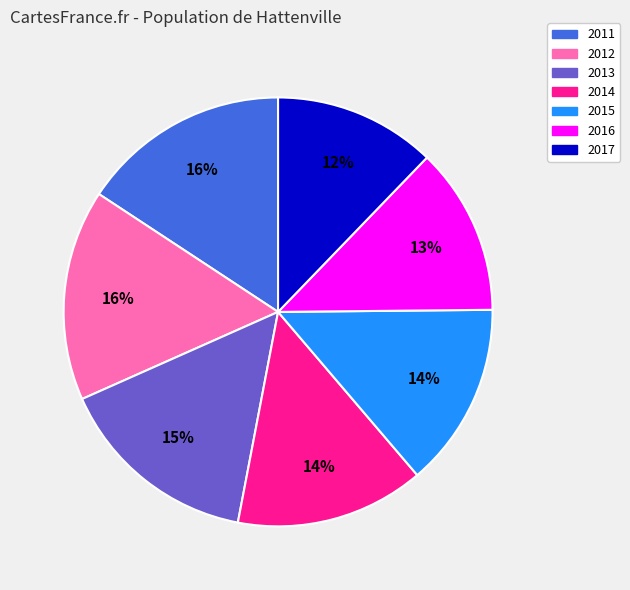

True or false: 2014 accounts for 24% of the total.

False